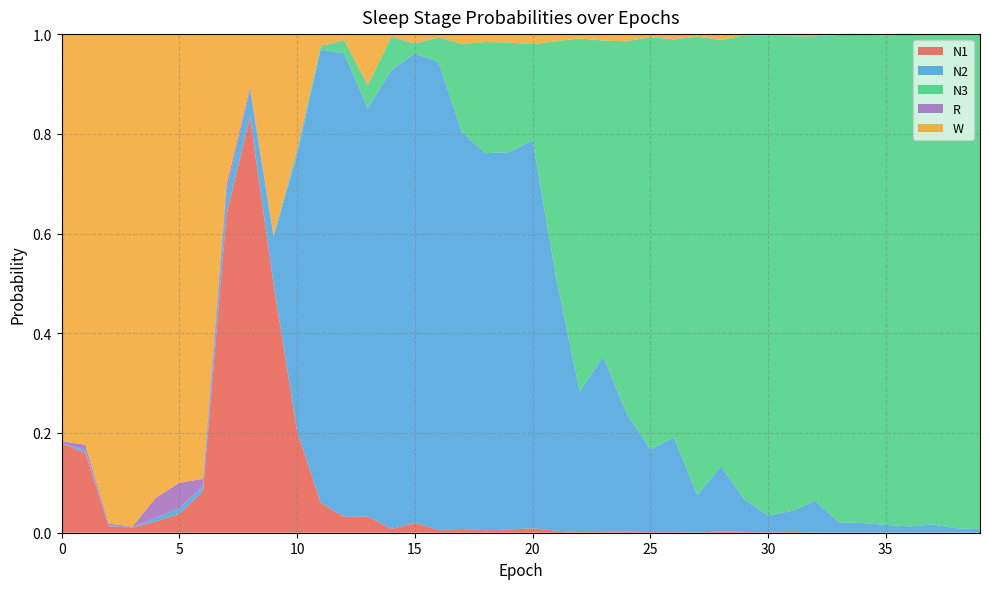

Reading right to left, transcribe all the data shown in this chart.

N1: 39=0.0	38=0.0	37=0.0	36=0.0	35=0.0	34=0.0	33=0.0	32=0.0	31=0.0	30=0.0	29=0.0	28=0.0	27=0.0	26=0.0	25=0.0	24=0.0	23=0.0	22=0.0	21=0.0	20=0.0	19=0.0	18=0.0	17=0.0	16=0.0	15=0.0	14=0.0	13=0.0	12=0.0	11=0.1	10=0.2	9=0.5	8=0.8	7=0.6	6=0.1	5=0.0	4=0.0	3=0.0	2=0.0	1=0.2	0=0.2
N2: 39=0.0	38=0.0	37=0.0	36=0.0	35=0.0	34=0.0	33=0.0	32=0.1	31=0.0	30=0.0	29=0.1	28=0.1	27=0.1	26=0.2	25=0.2	24=0.2	23=0.4	22=0.3	21=0.5	20=0.8	19=0.8	18=0.8	17=0.8	16=0.9	15=0.9	14=0.9	13=0.8	12=0.9	11=0.9	10=0.6	9=0.1	8=0.1	7=0.0	6=0.0	5=0.0	4=0.0	3=0.0	2=0.0	1=0.0	0=0.0
N3: 39=1.0	38=1.0	37=1.0	36=1.0	35=1.0	34=1.0	33=1.0	32=0.9	31=1.0	30=1.0	29=0.9	28=0.9	27=0.9	26=0.8	25=0.8	24=0.7	23=0.6	22=0.7	21=0.5	20=0.2	19=0.2	18=0.2	17=0.2	16=0.0	15=0.0	14=0.1	13=0.0	12=0.0	11=0.0	10=0.0	9=0.0	8=0.0	7=0.0	6=0.0	5=0.0	4=0.0	3=0.0	2=0.0	1=0.0	0=0.0
R: 39=0.0	38=0.0	37=0.0	36=0.0	35=0.0	34=0.0	33=0.0	32=0.0	31=0.0	30=0.0	29=0.0	28=0.0	27=0.0	26=0.0	25=0.0	24=0.0	23=0.0	22=0.0	21=0.0	20=0.0	19=0.0	18=0.0	17=0.0	16=0.0	15=0.0	14=0.0	13=0.0	12=0.0	11=0.0	10=0.0	9=0.0	8=0.0	7=0.0	6=0.0	5=0.1	4=0.0	3=0.0	2=0.0	1=0.0	0=0.0
W: 39=0.0	38=0.0	37=0.0	36=0.0	35=0.0	34=0.0	33=0.0	32=0.0	31=0.0	30=0.0	29=0.0	28=0.0	27=0.0	26=0.0	25=0.0	24=0.0	23=0.0	22=0.0	21=0.0	20=0.0	19=0.0	18=0.0	17=0.0	16=0.0	15=0.0	14=0.0	13=0.1	12=0.0	11=0.0	10=0.2	9=0.4	8=0.1	7=0.3	6=0.9	5=0.9	4=0.9	3=1.0	2=1.0	1=0.8	0=0.8